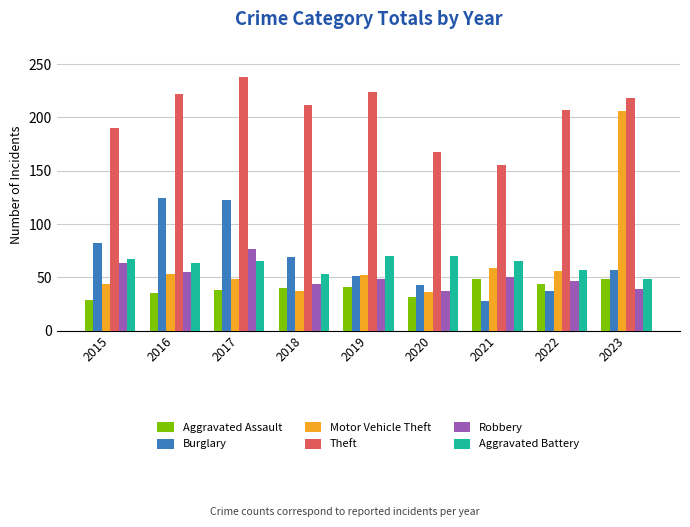

What is the maximum value shown in the chart?

238